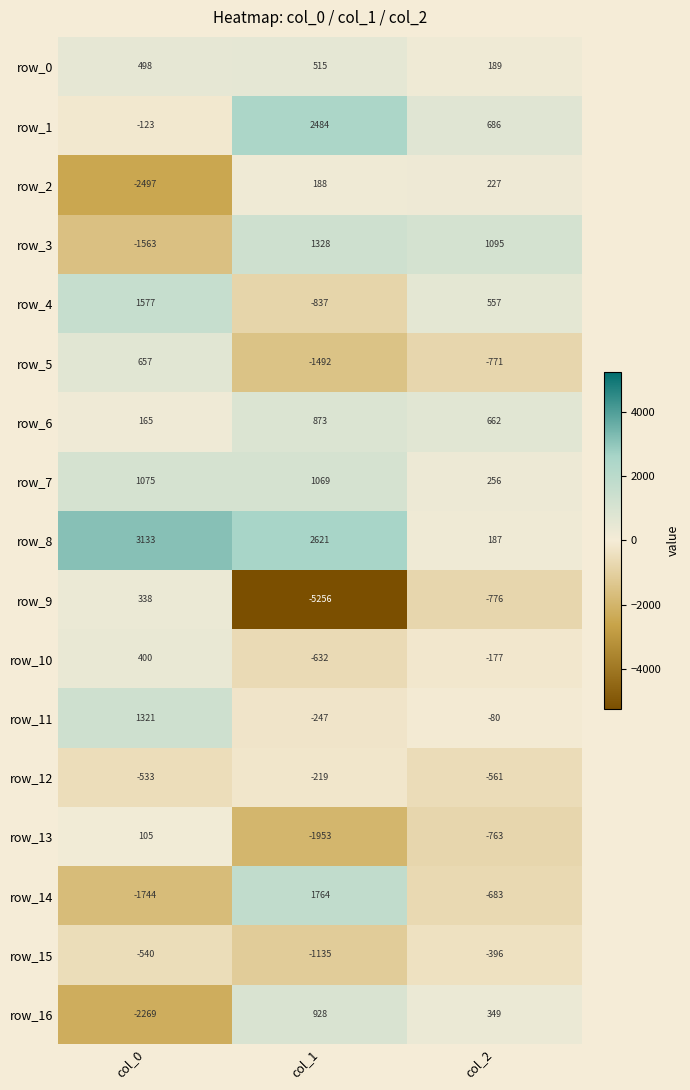

What is the minimum value shown in the chart?

-5256